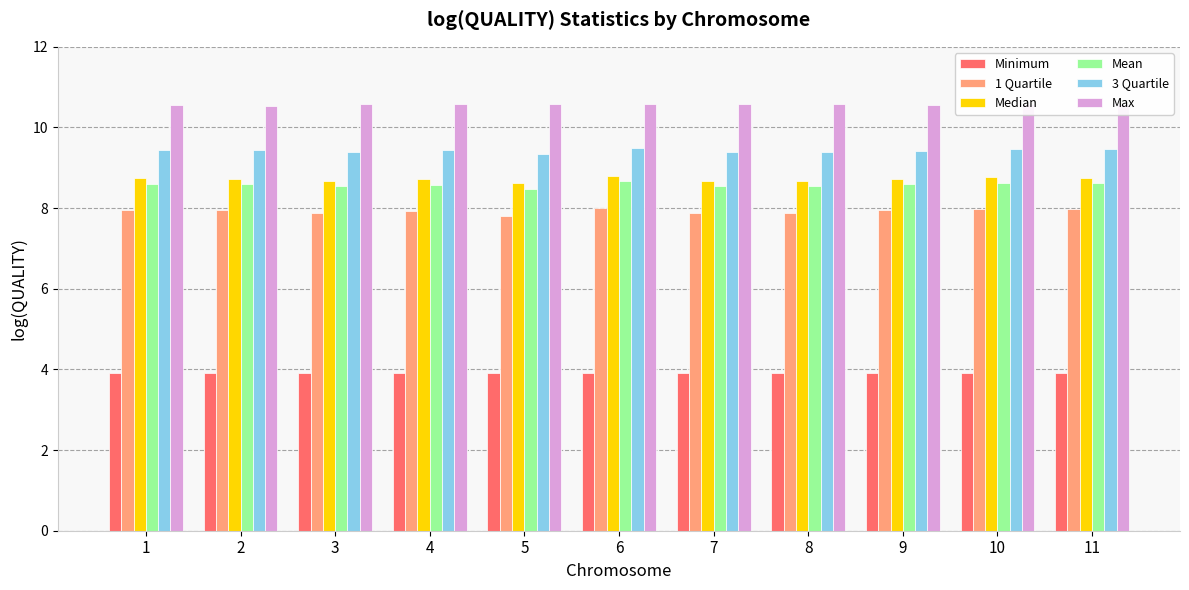

How many bars are there in total?

66